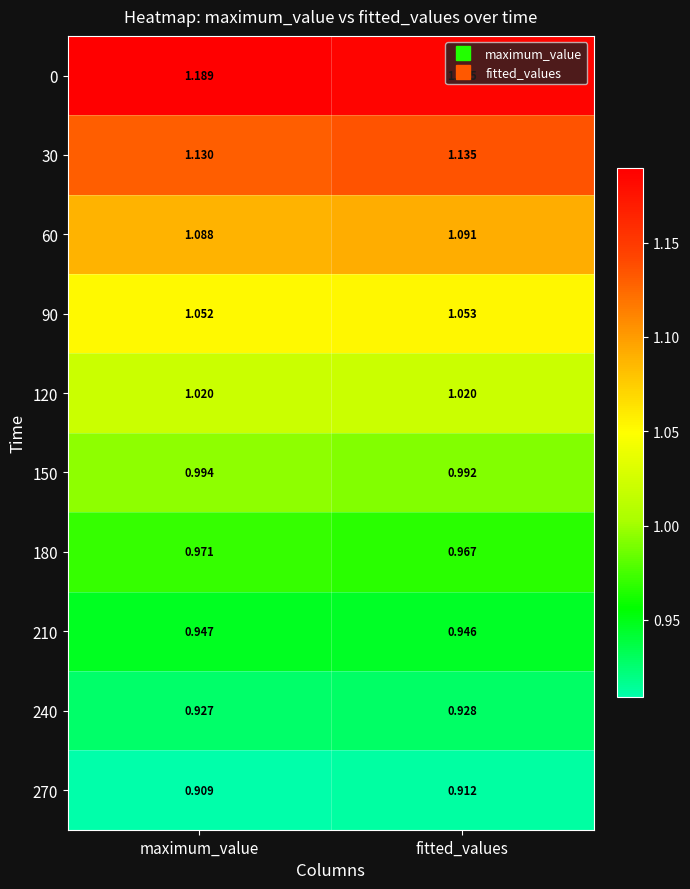

Which category has the lowest value in the 210 series?

fitted_values